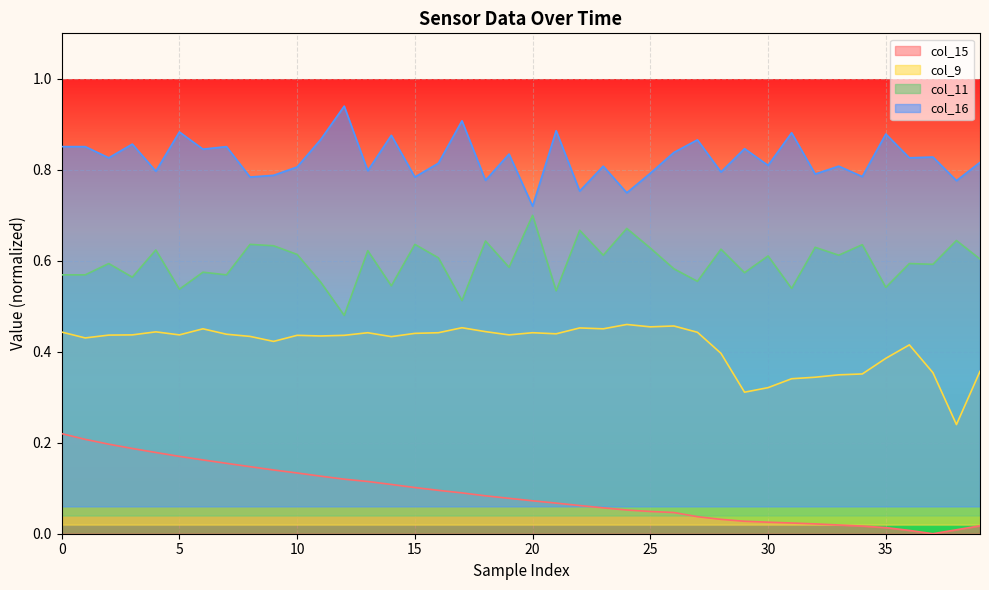

Reading right to left, list all the values displayed in this chart.

col_15: 0.0	0.0	0.0	0.0	0.0	0.0	0.0	0.0	0.0	0.0	0.0	0.0	0.0	0.0	0.0	0.1	0.1	0.1	0.1	0.1	0.1	0.1	0.1	0.1	0.1	0.1	0.1	0.1	0.1	0.1	0.1	0.1	0.2	0.2	0.2	0.2	0.2	0.2	0.2	0.2
col_9: 0.4	0.2	0.4	0.4	0.4	0.4	0.3	0.3	0.3	0.3	0.3	0.4	0.4	0.5	0.5	0.5	0.5	0.5	0.4	0.4	0.4	0.4	0.5	0.4	0.4	0.4	0.4	0.4	0.4	0.4	0.4	0.4	0.4	0.5	0.4	0.4	0.4	0.4	0.4	0.4
col_11: 0.6	0.6	0.6	0.6	0.5	0.6	0.6	0.6	0.5	0.6	0.6	0.6	0.6	0.6	0.6	0.7	0.6	0.7	0.5	0.7	0.6	0.6	0.5	0.6	0.6	0.5	0.6	0.5	0.6	0.6	0.6	0.6	0.6	0.6	0.5	0.6	0.6	0.6	0.6	0.6
col_16: 0.8	0.8	0.8	0.8	0.9	0.8	0.8	0.8	0.9	0.8	0.8	0.8	0.9	0.8	0.8	0.7	0.8	0.8	0.9	0.7	0.8	0.8	0.9	0.8	0.8	0.9	0.8	0.9	0.9	0.8	0.8	0.8	0.9	0.8	0.9	0.8	0.9	0.8	0.9	0.9